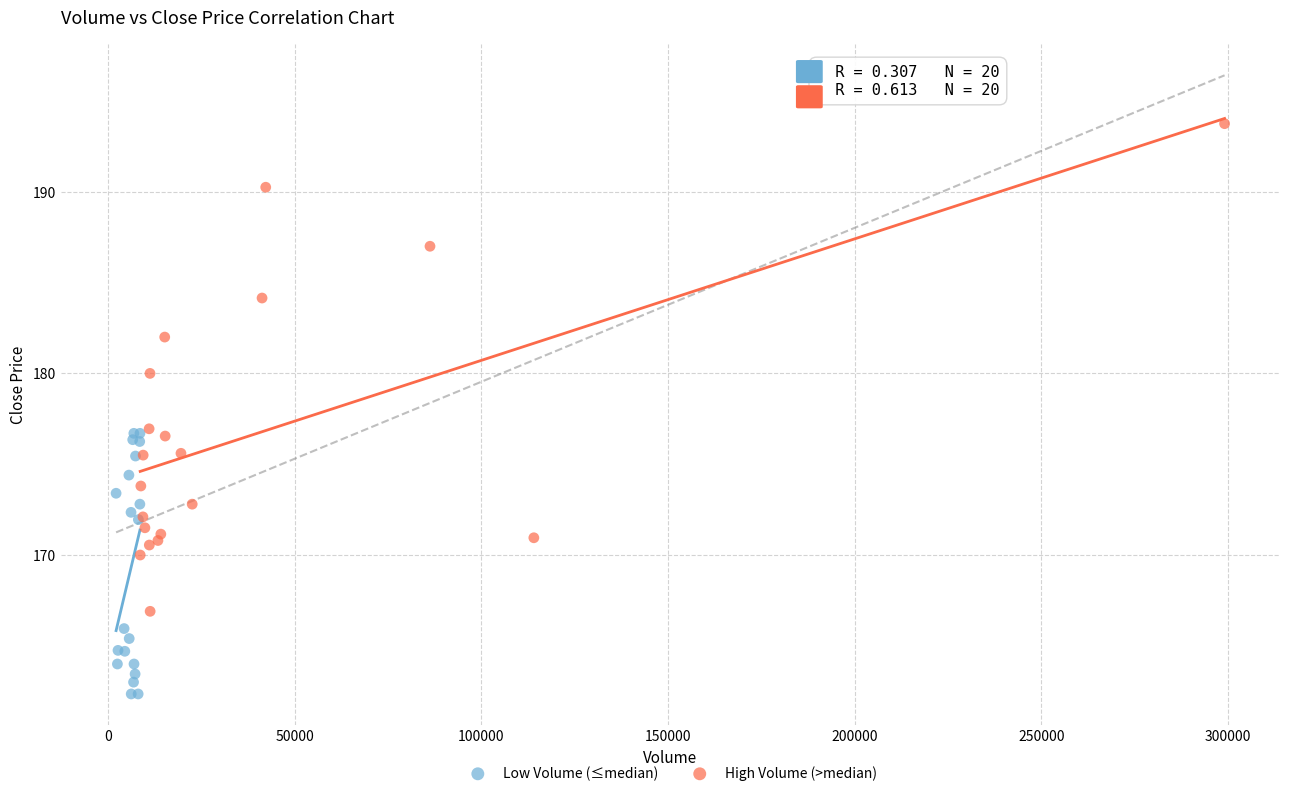

Which series contains the lowest Y value?

Low Volume (≤median)